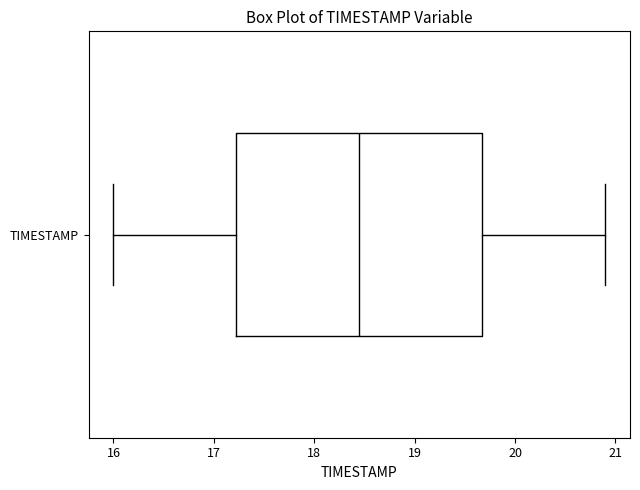

Transcribe this box plot: give where the median line is, the range the box spans, and where the two whiskers end, as read against the x-axis. The values are not printed on the chart, so give them approximately, as read against the axis.

median 18.5, box 17.2 to 19.7, whiskers 16.0 to 20.9